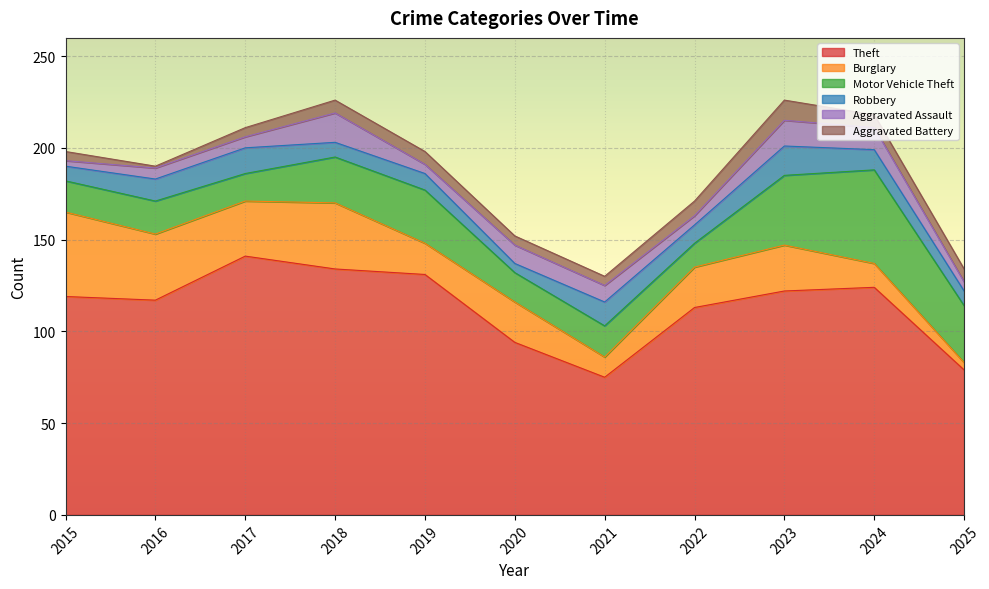

Is it true that Aggravated Battery equals 5 at 2015?

True